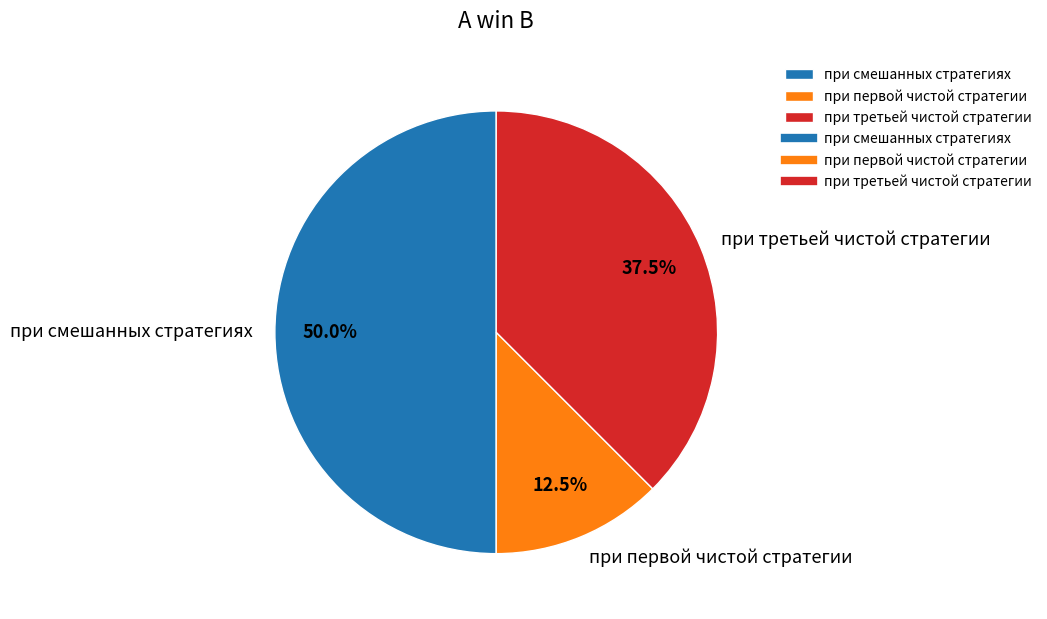

Count the number of slices in the pie.

3